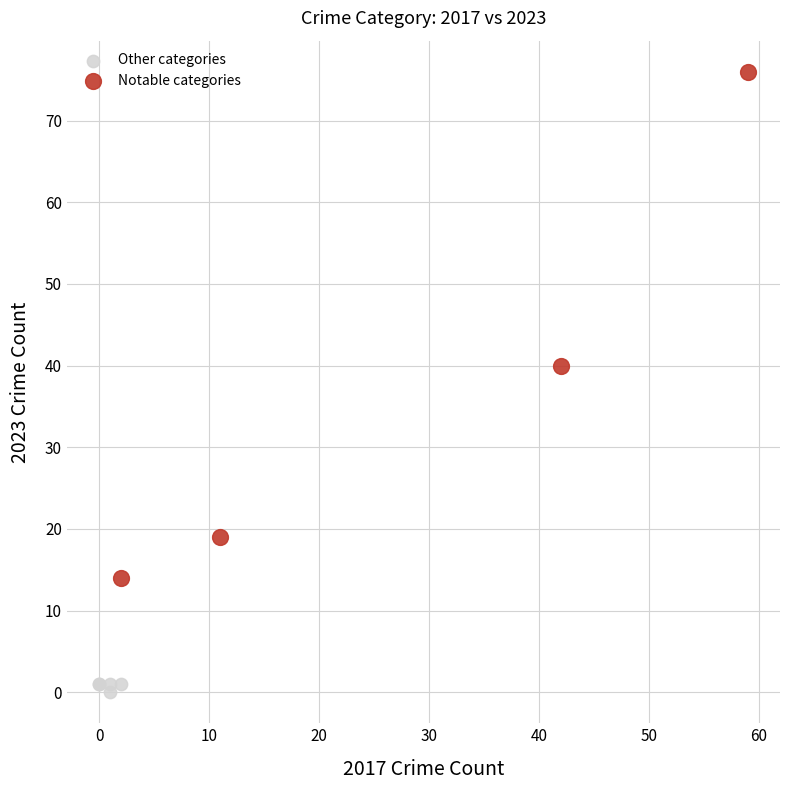

Which series reaches the minimum Y coordinate?

Other categories